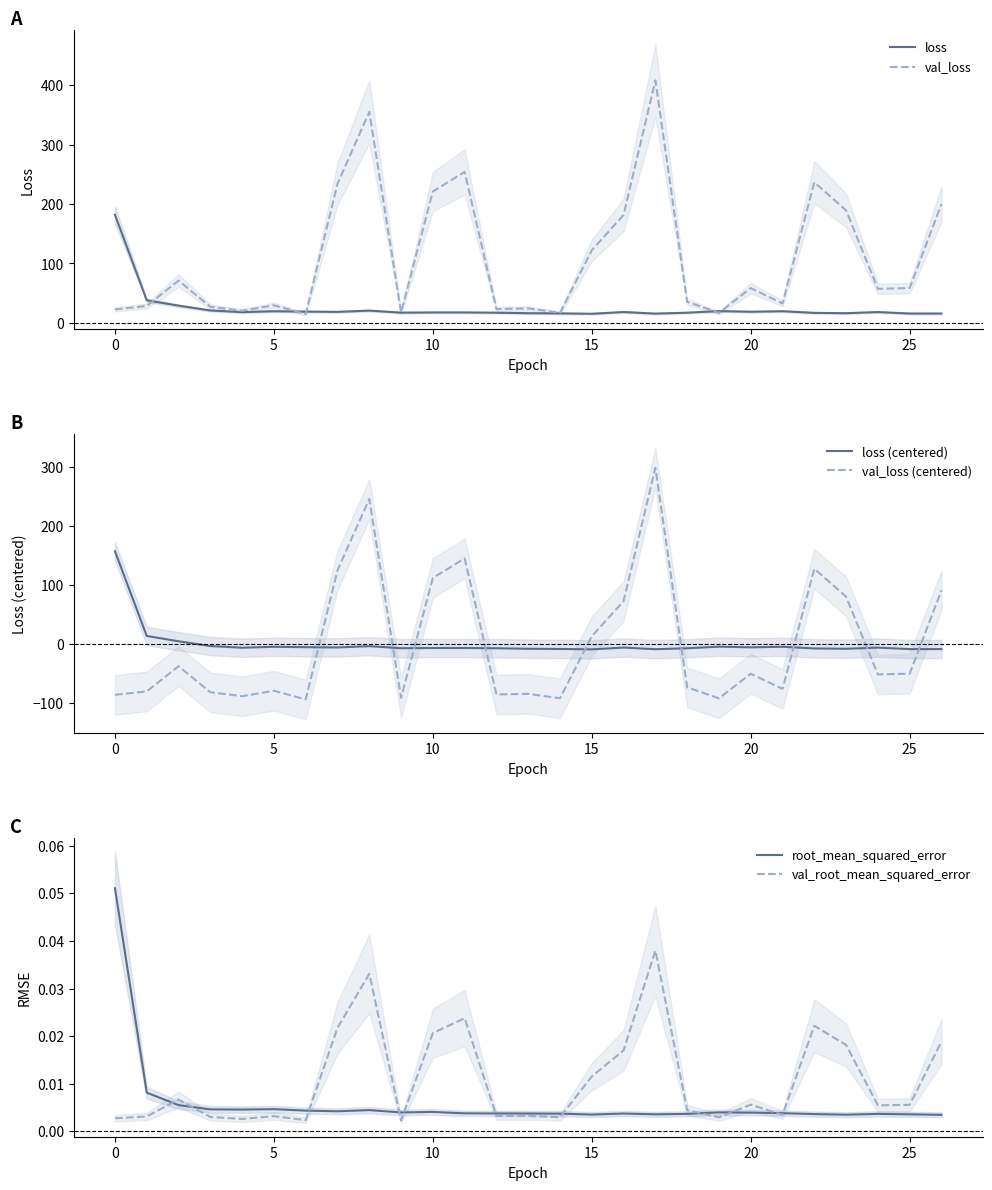

What is the sum of the val_loss (centered) values at 15 and 9?

-79.4